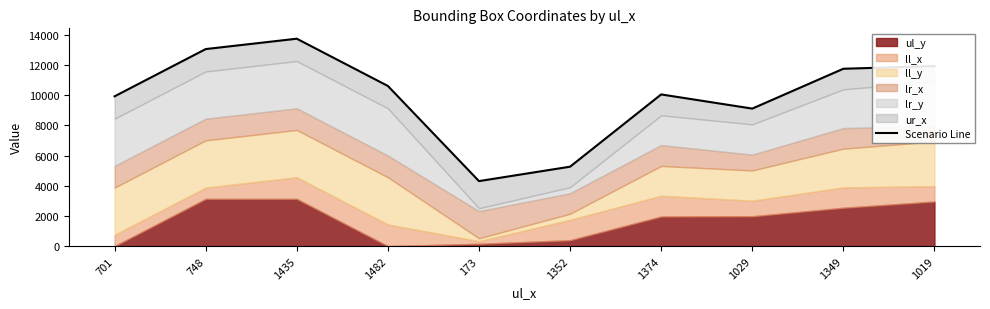

Reading right to left, what are all the values shown in this chart?

1019=11926	1349=11749	1029=9110	1374=10049	1352=5263	173=4308	1482=10610	1435=13739	748=13052	701=9923